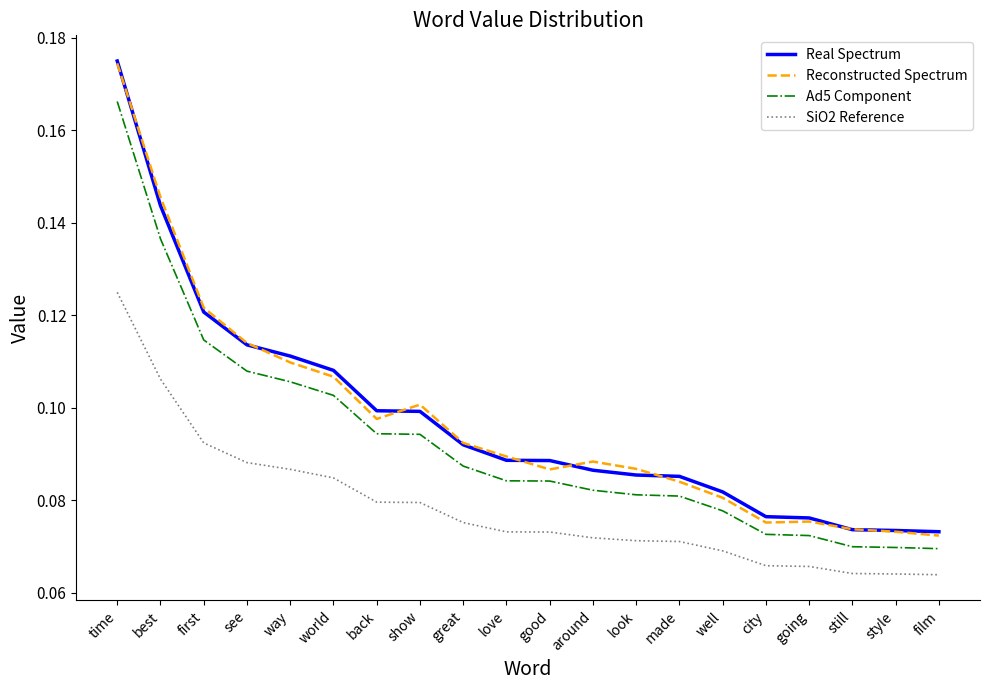

At which category is the sum across all series the highest?

time